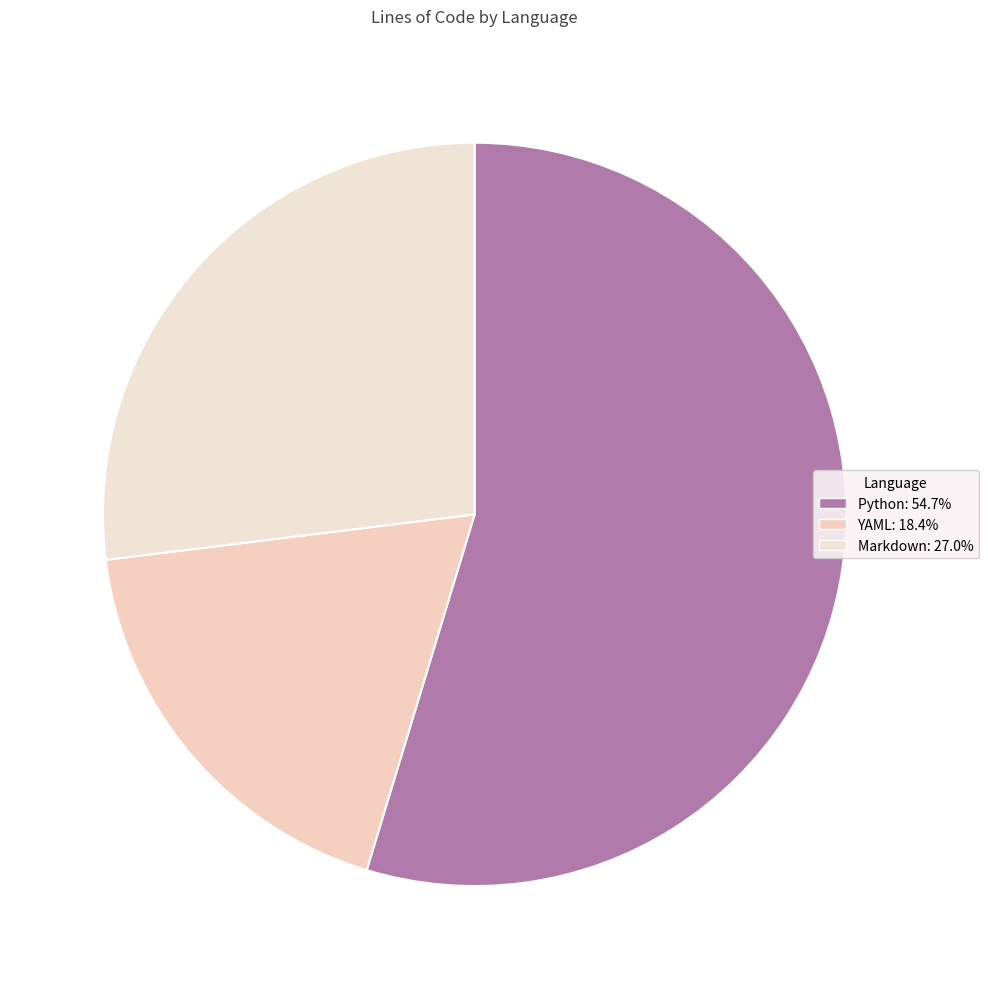

To the nearest percent, what percentage of the pie is YAML?

18%